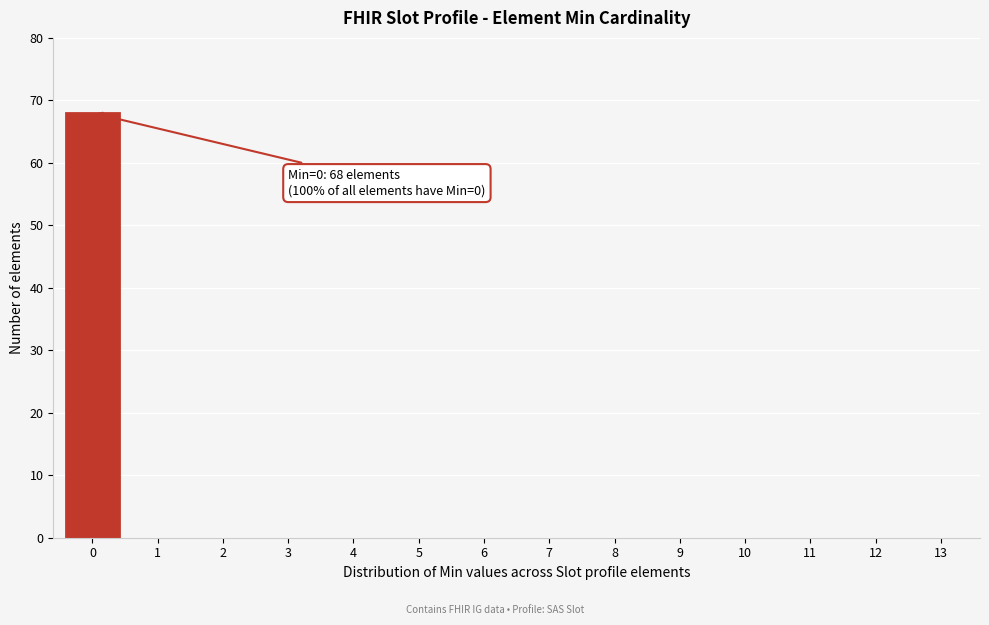

Reading right to left, extract all data points from this chart.

13=0	12=0	11=0	10=0	9=0	8=0	7=0	6=0	5=0	4=0	3=0	2=0	1=0	0=68